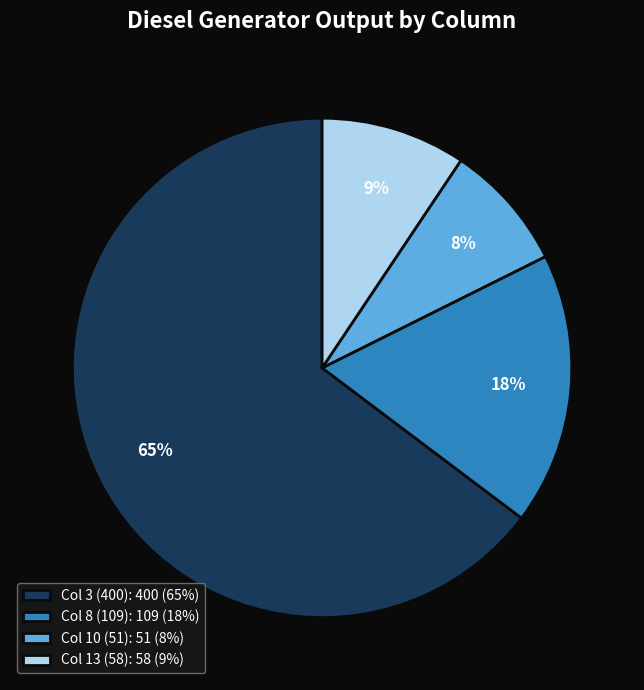

Which category accounts for the majority?

Col 3 (400): 400 (65%)